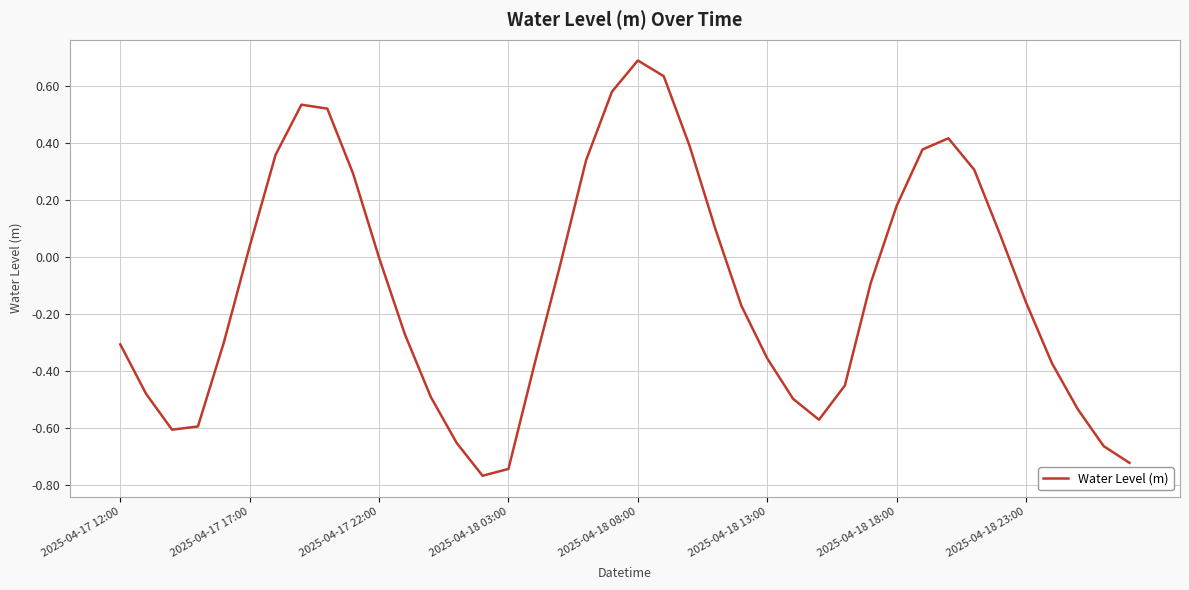

What is the maximum value shown in the chart?

0.7